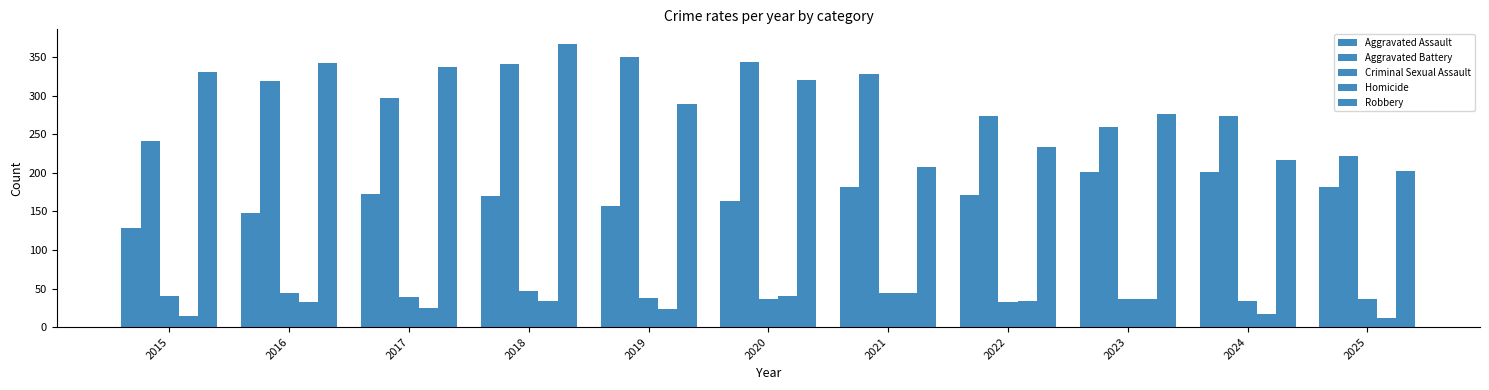

Reading right to left, extract all data points from this chart.

Aggravated Assault: 182	201	201	172	182	164	157	170	173	148	129
Aggravated Battery: 222	274	259	274	329	344	350	341	297	319	241
Criminal Sexual Assault: 37	34	36	32	44	37	38	47	39	44	40
Homicide: 12	17	37	34	44	40	24	34	25	33	15
Robbery: 202	217	276	234	208	321	289	368	338	343	331